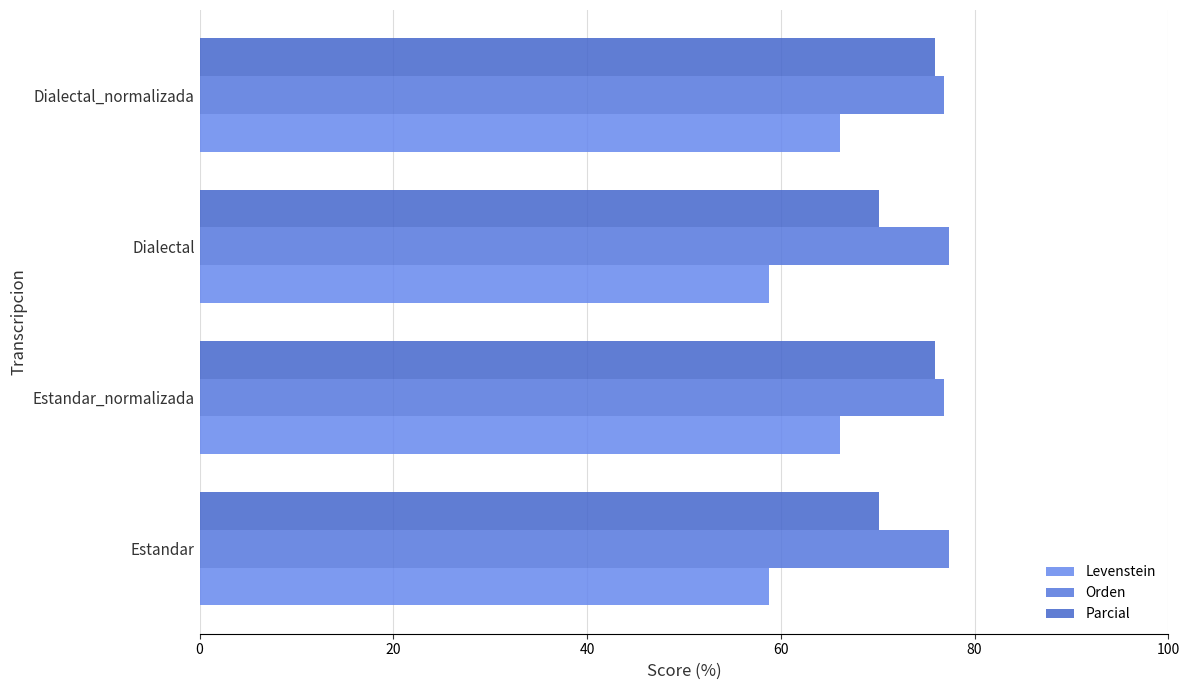

How many distinct data groups are displayed?

3